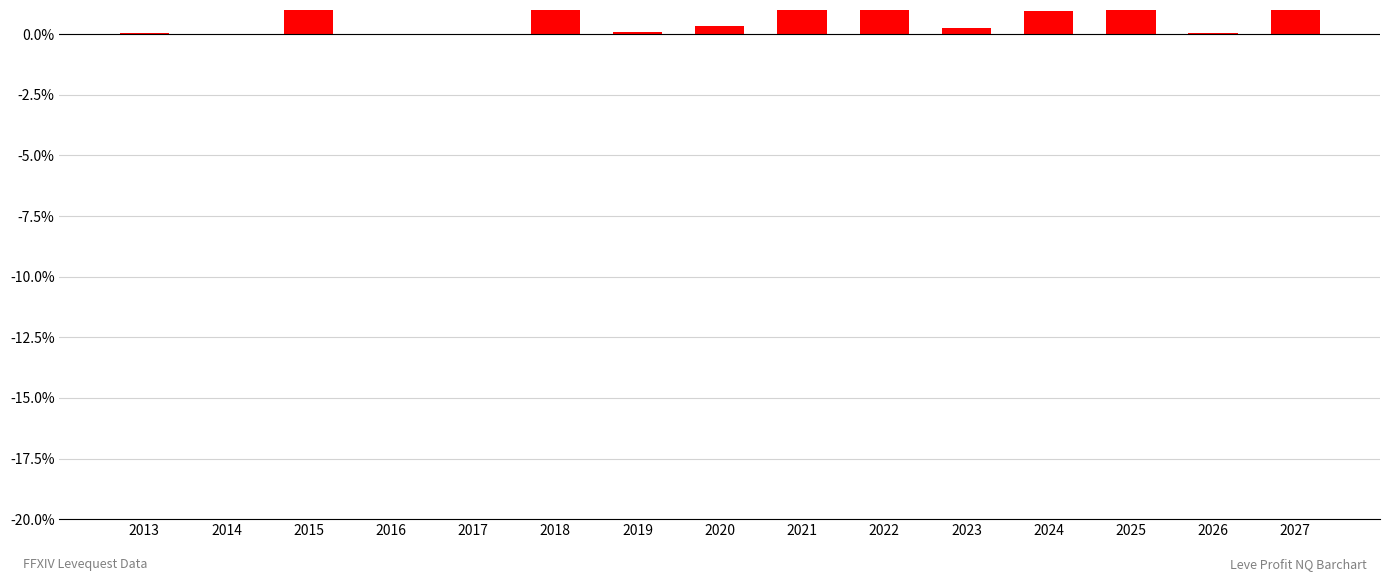

Rank the categories by value from highest to lowest.

2021, 2015, 2027, 2025, 2018, 2022, 2024, 2020, 2023, 2019, 2026, 2013, 2016, 2014, 2017